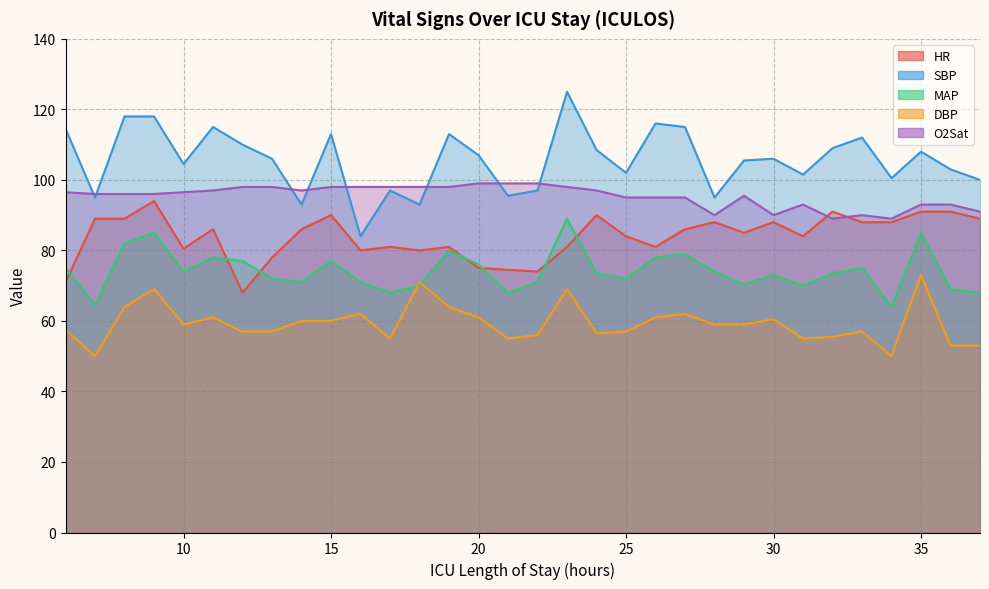

What is the difference between the maximum and minimum values in the O2Sat series?

10.0